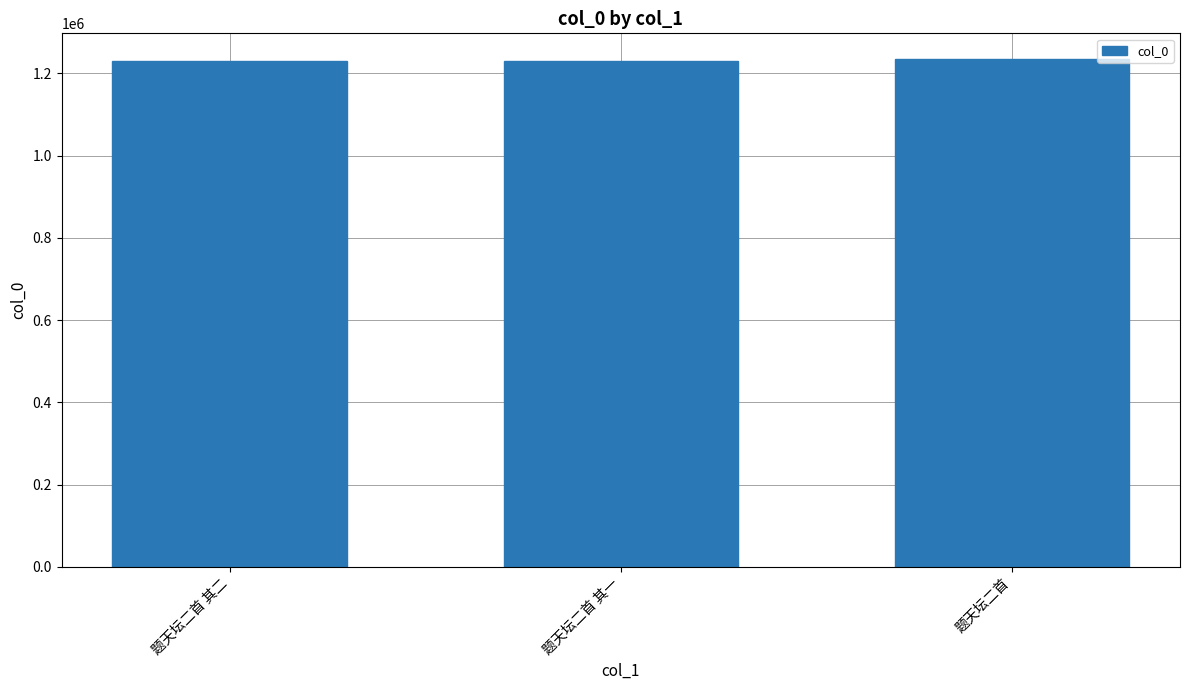

What is the label of the 3rd bar from the left?

题天坛二首